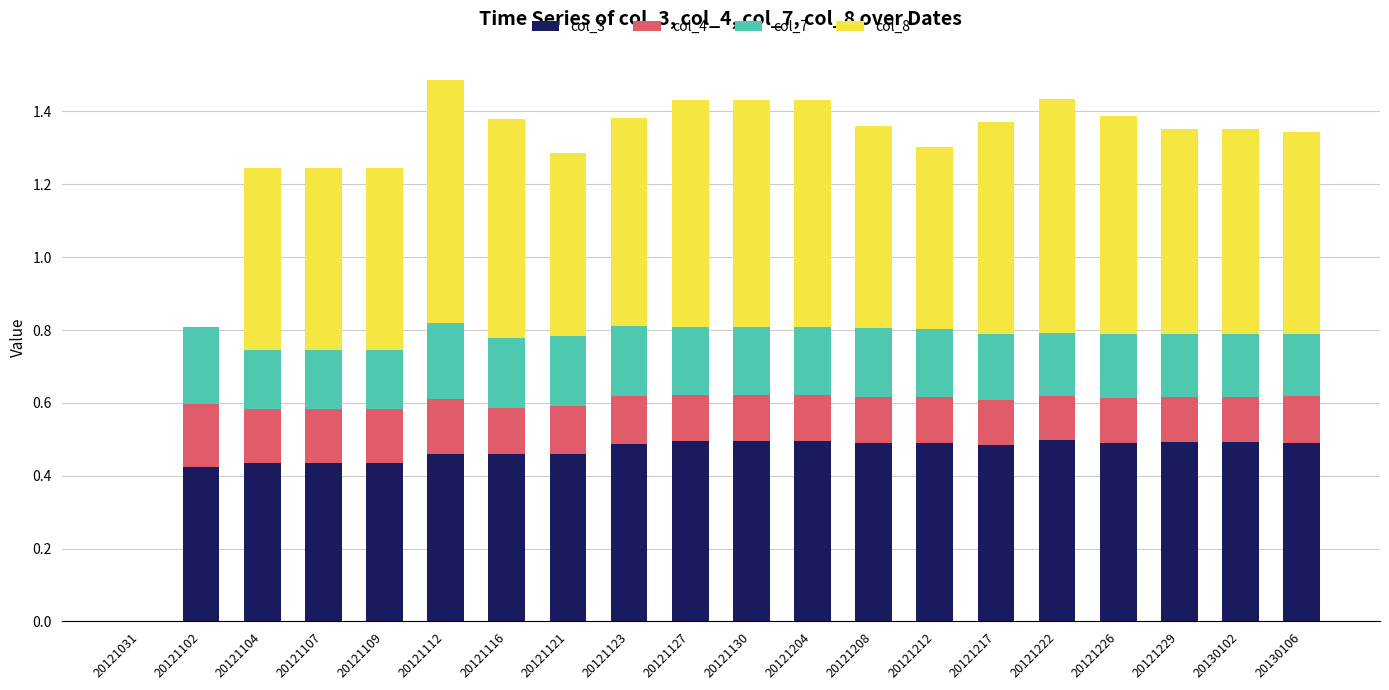

What is the total value across all series at 20121226?

1.4